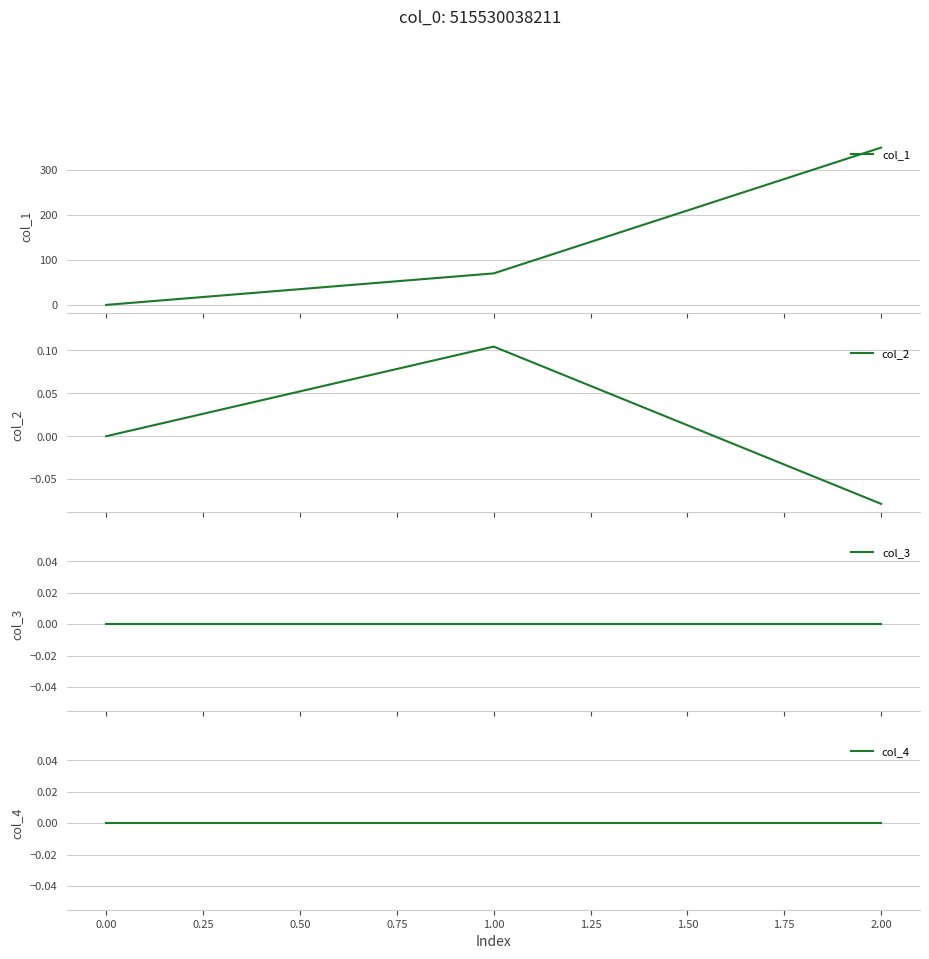

What is the highest value of the col_1 series?

349.0